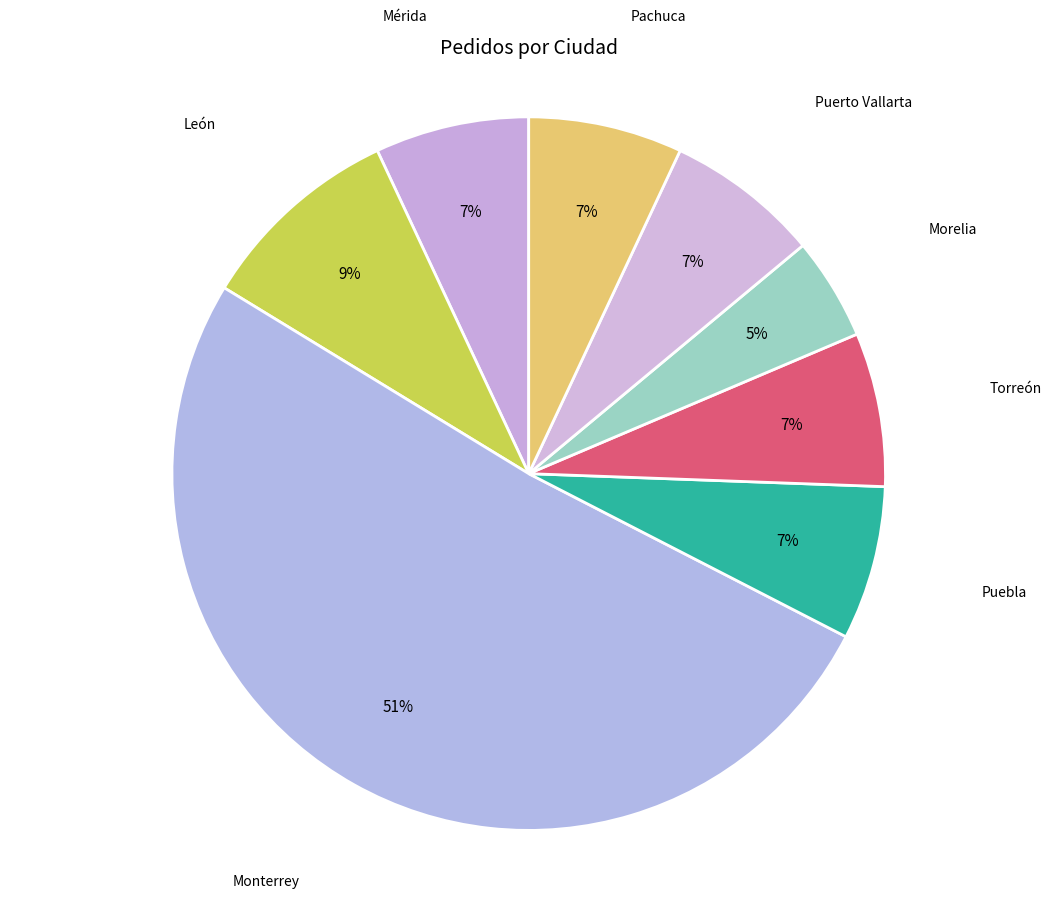

Does any single category account for the majority?

Yes